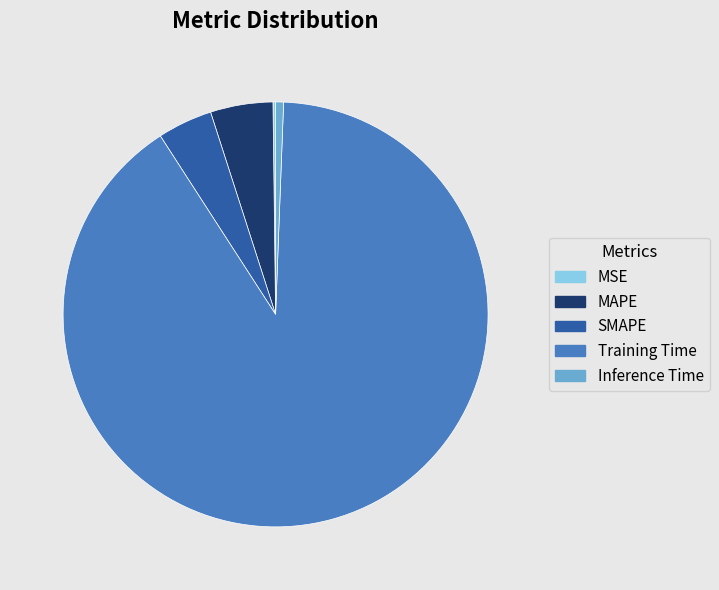

Does any single category account for the majority?

Yes